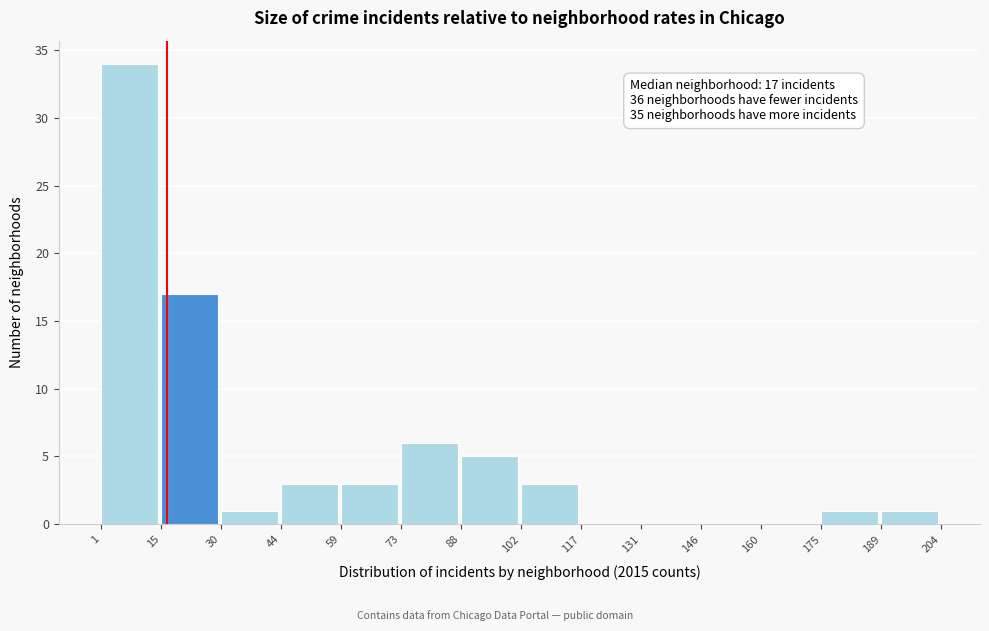

Which range on the x-axis has the tallest bar?

1 to 15